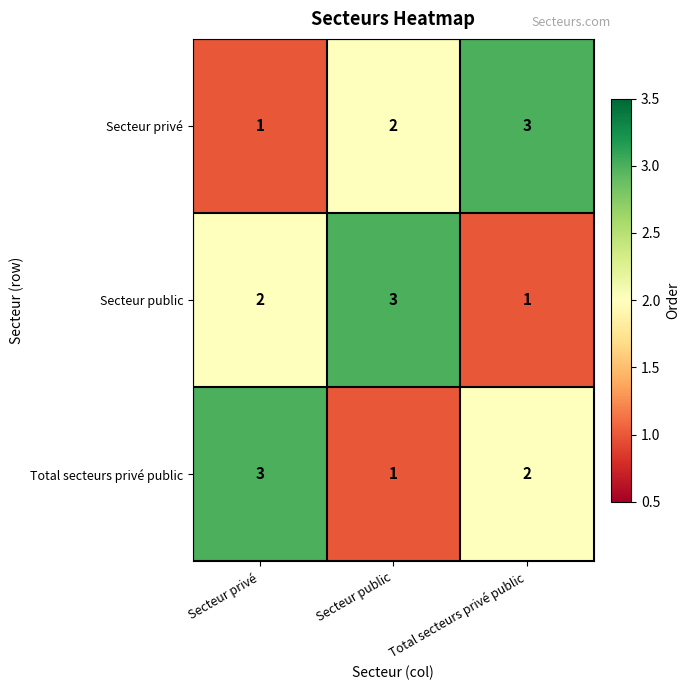

What is the sum of all Total secteurs privé public values?

6